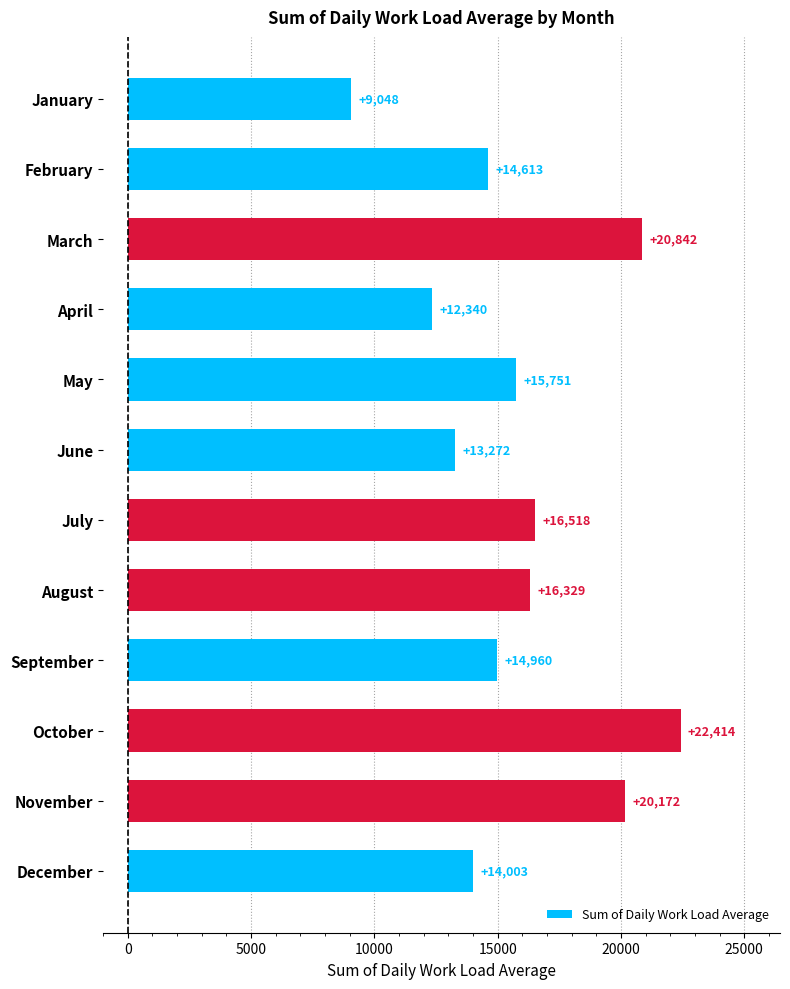

Rank the categories by value from highest to lowest.

October, March, November, July, August, May, September, February, December, June, April, January